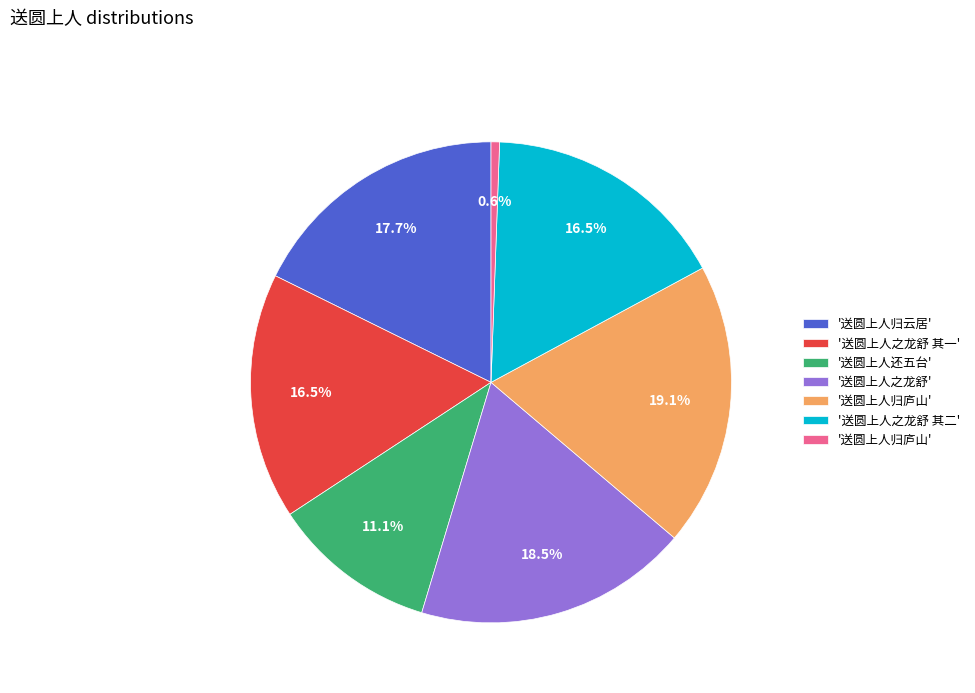

Does any single category account for the majority?

No